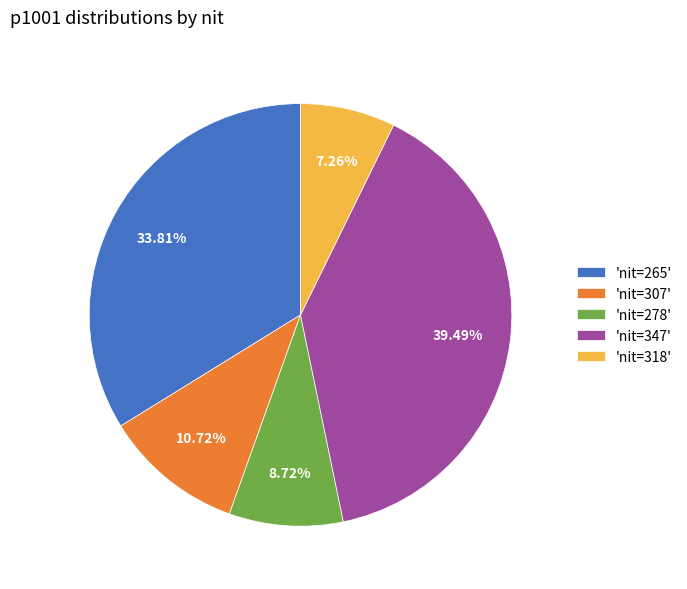

Is 'nit=347' the majority of the pie?

No